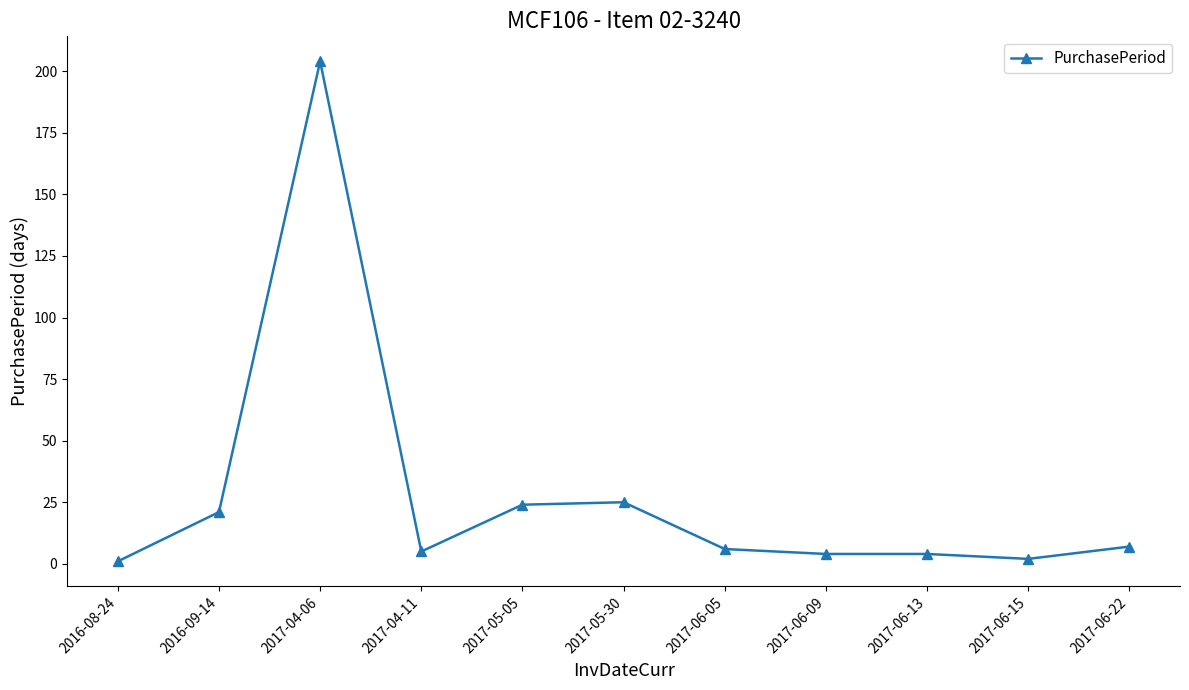

At which category does the data reach its first local peak?

2017-04-06